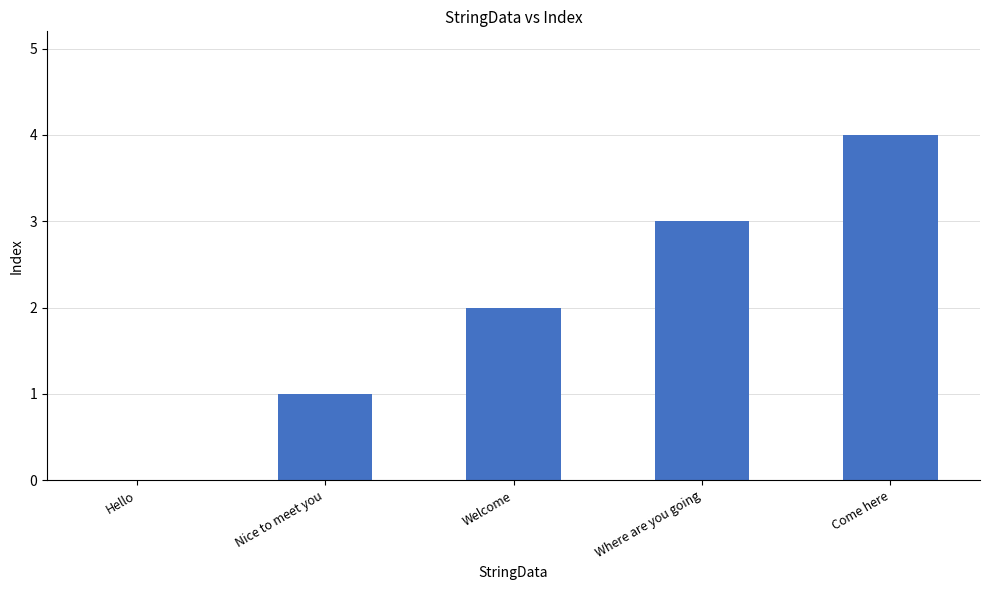

Which label corresponds to the largest value in the chart?

Come here